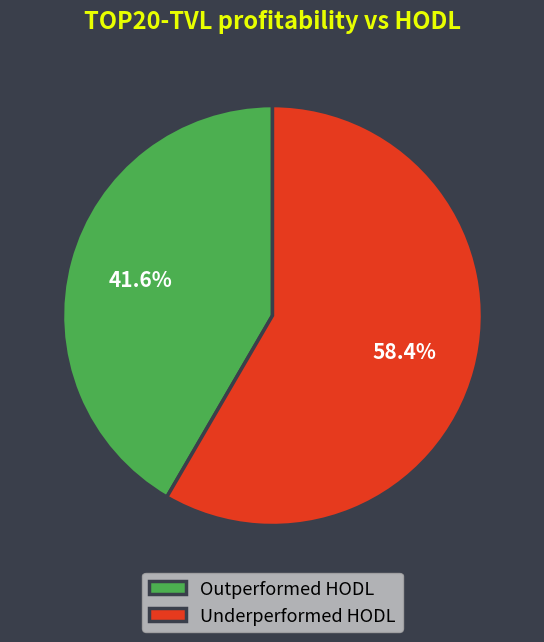

Which slice is the smallest?

Outperformed HODL